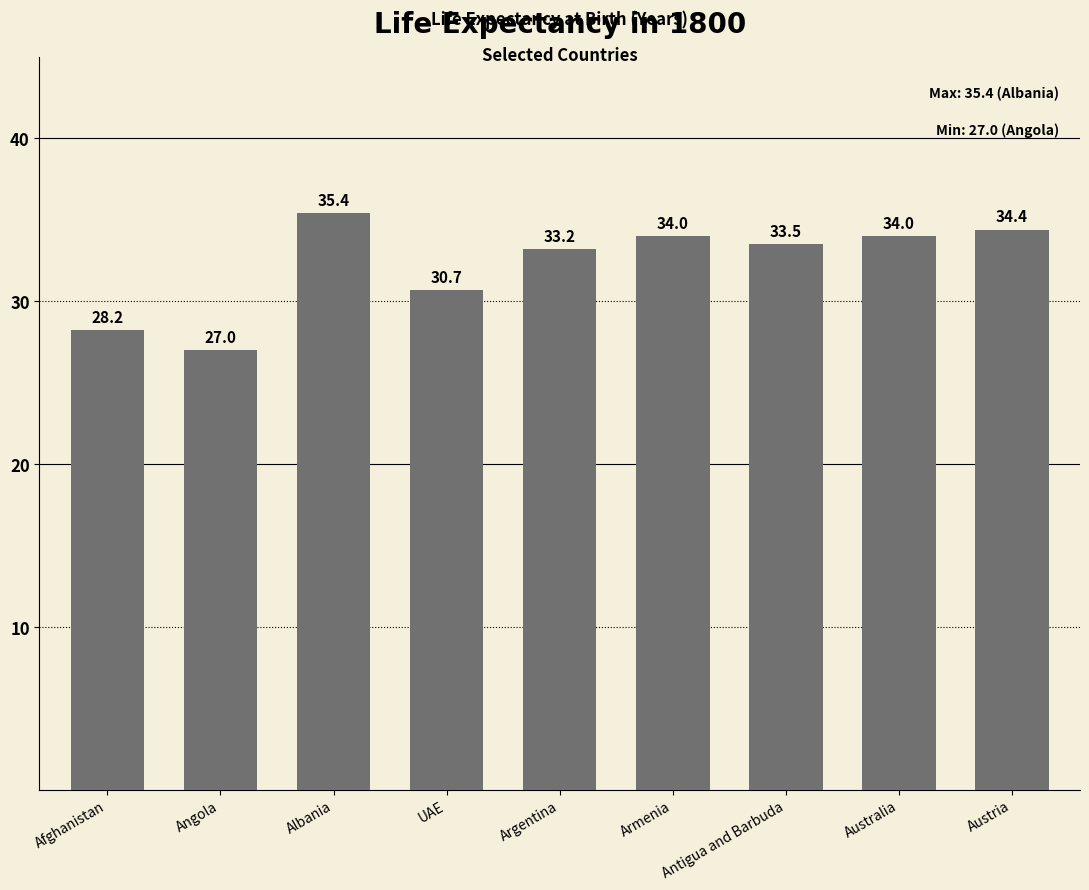

What is the difference between the values at Australia and UAE?

3.3